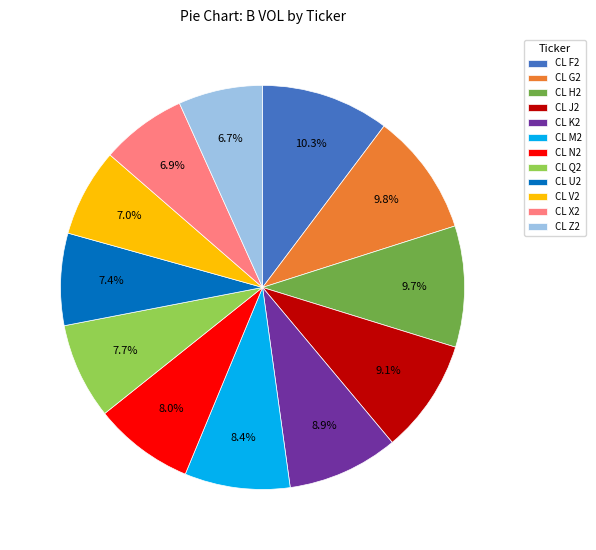

What percentage is the CL V2 slice, to the nearest percent?

7%